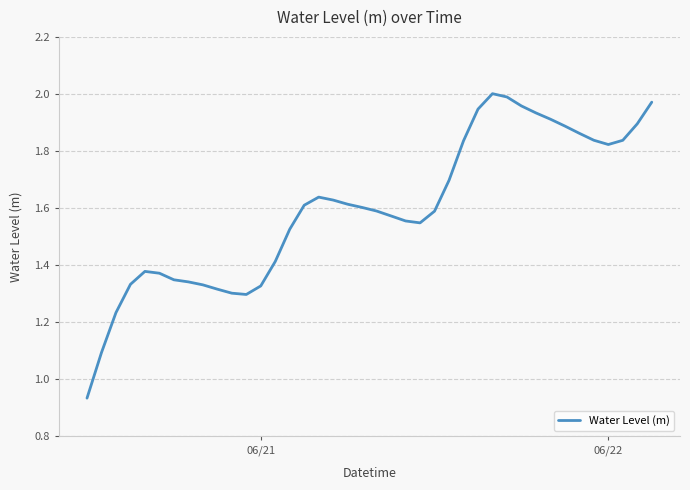

What is the difference between the maximum and minimum values?

1.1